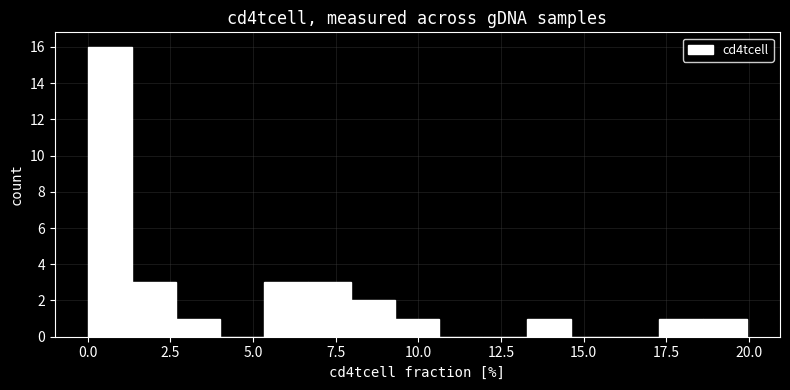

Read against the x-axis, roughly where is the centre of the tallest bar?

0.5